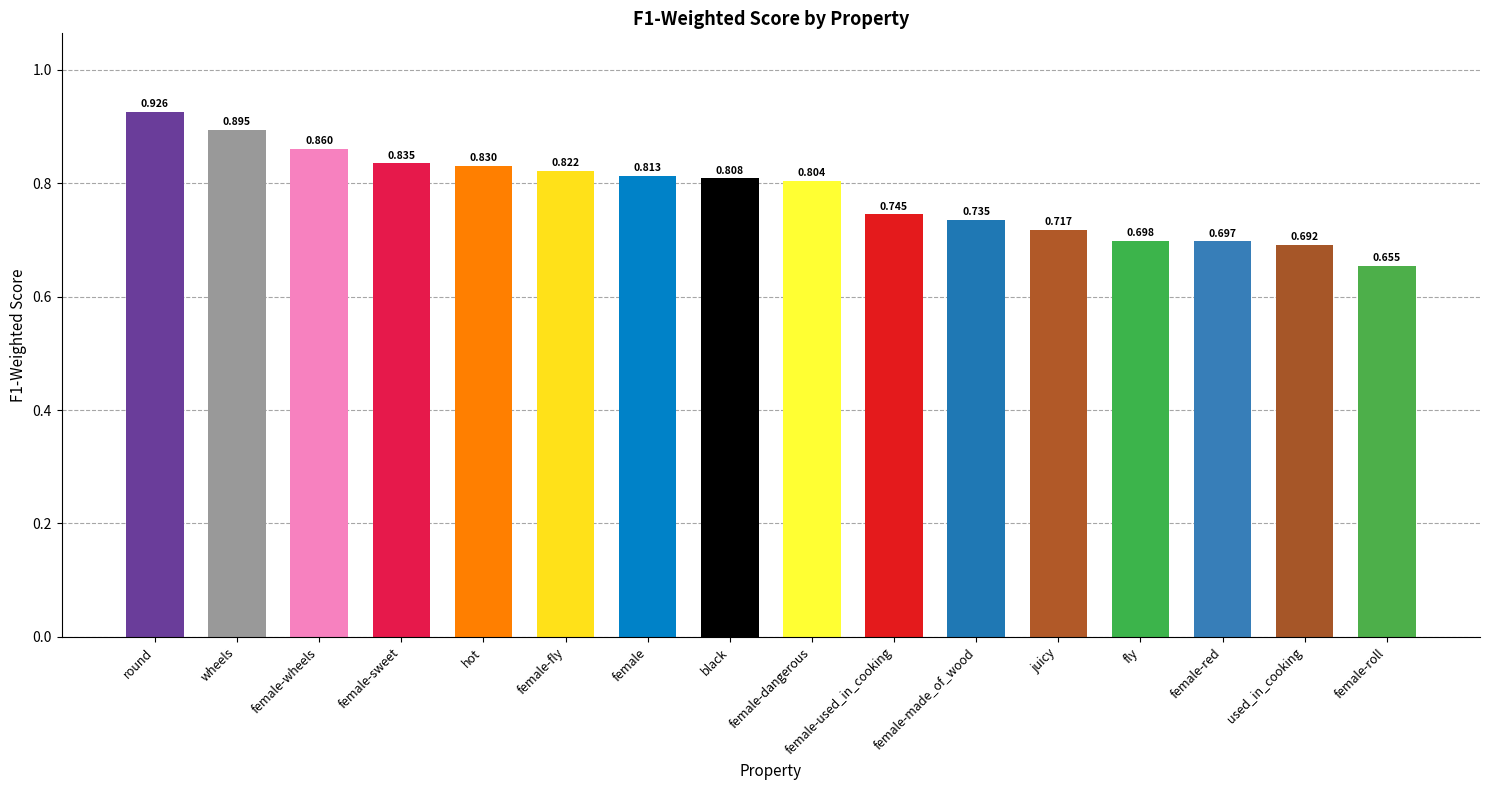

List the labels in order of value, smallest first.

female-roll, used_in_cooking, female-red, fly, juicy, female-made_of_wood, female-used_in_cooking, female-dangerous, black, female, female-fly, hot, female-sweet, female-wheels, wheels, round